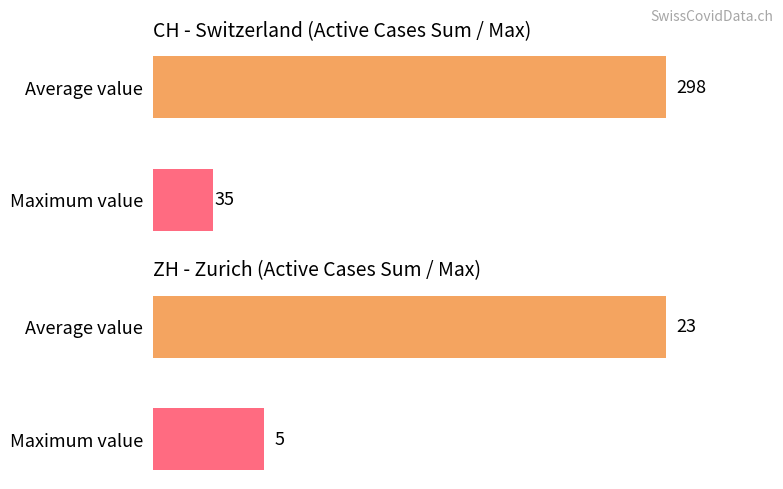

Are the bars horizontal?

Yes